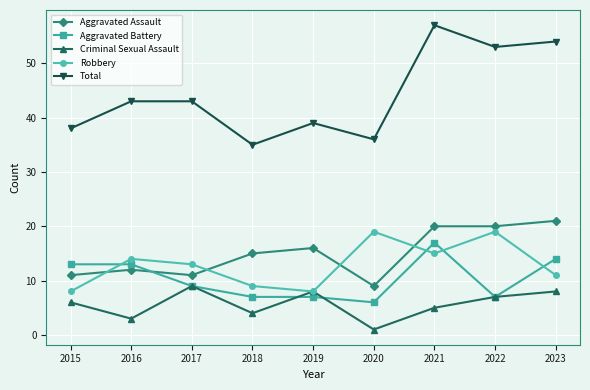

Which series changed the most between 2020 and 2022?

Total